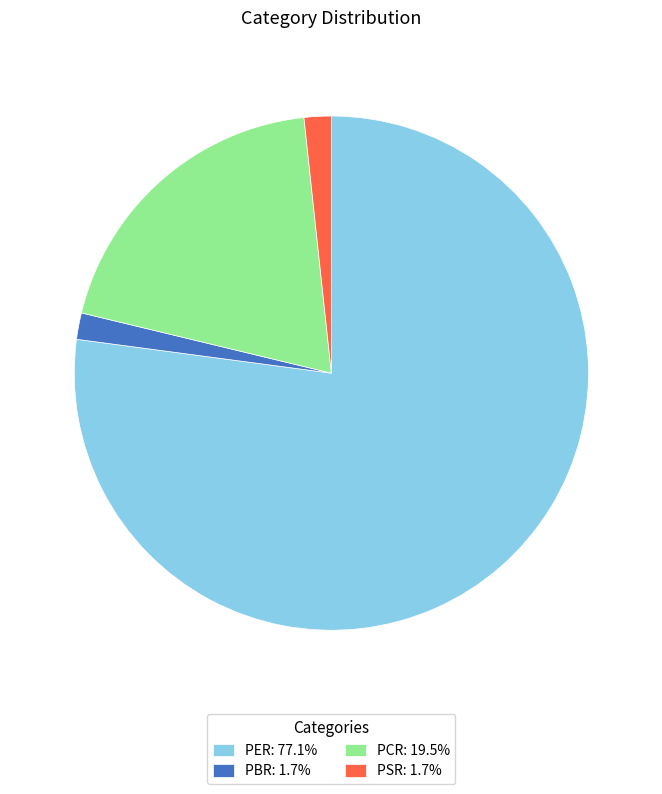

Count the number of slices in the pie.

4